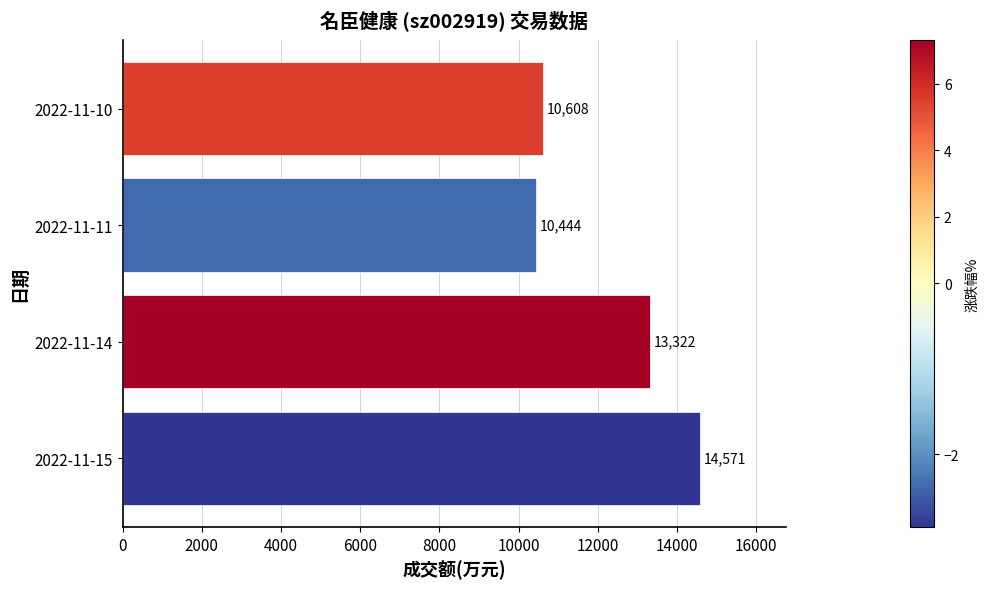

Reading bottom to top, transcribe all the data shown in this chart.

2022-11-15=14571	2022-11-14=13322	2022-11-11=10444	2022-11-10=10608